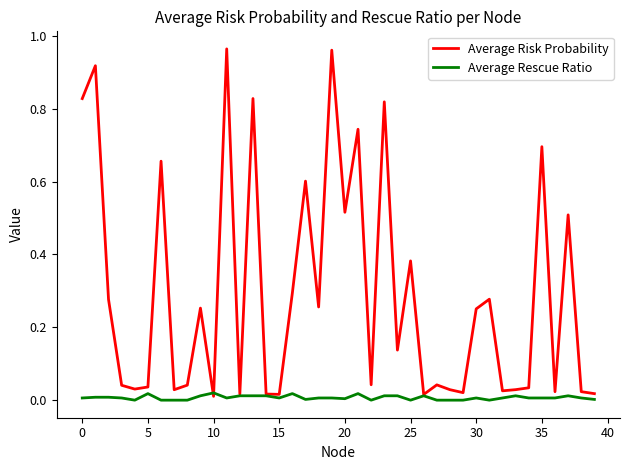

List the series in order of their peak value, highest first.

Average Risk Probability, Average Rescue Ratio